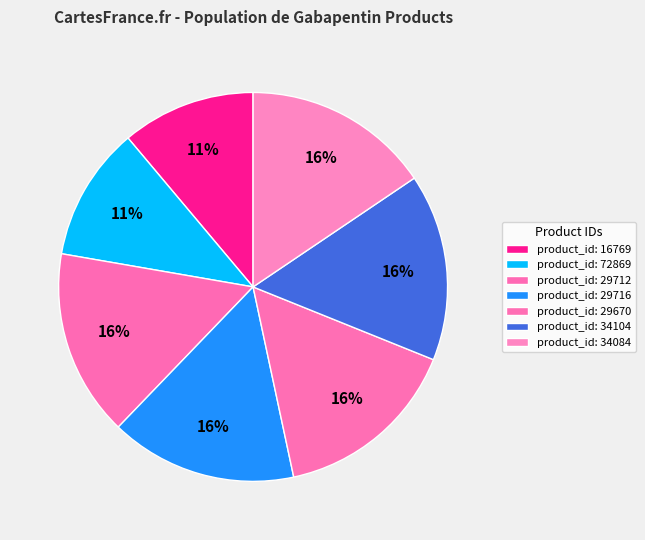

How many segments does this pie chart have?

7